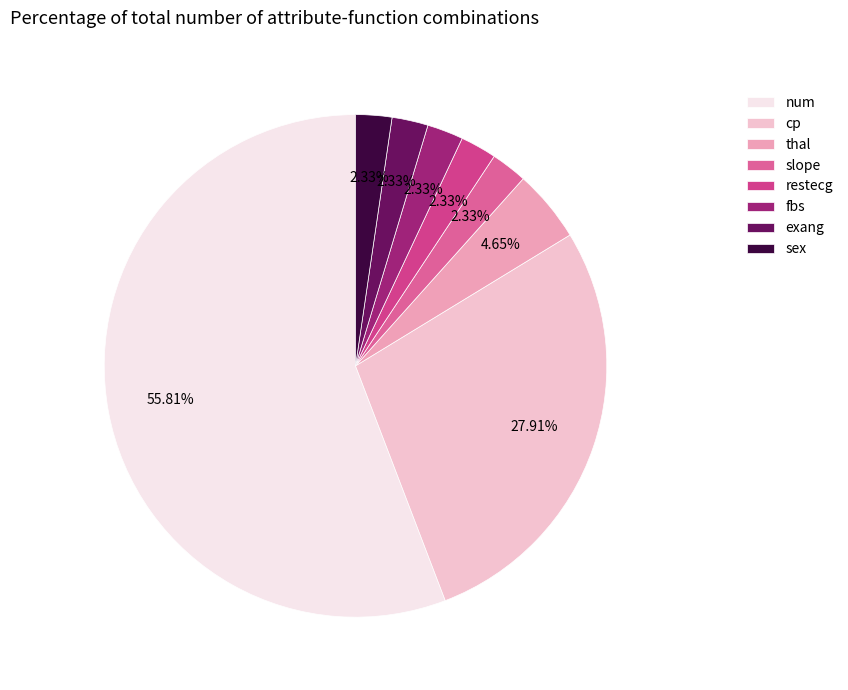

To the nearest percent, what is the combined percentage of cp and restecg?

30%